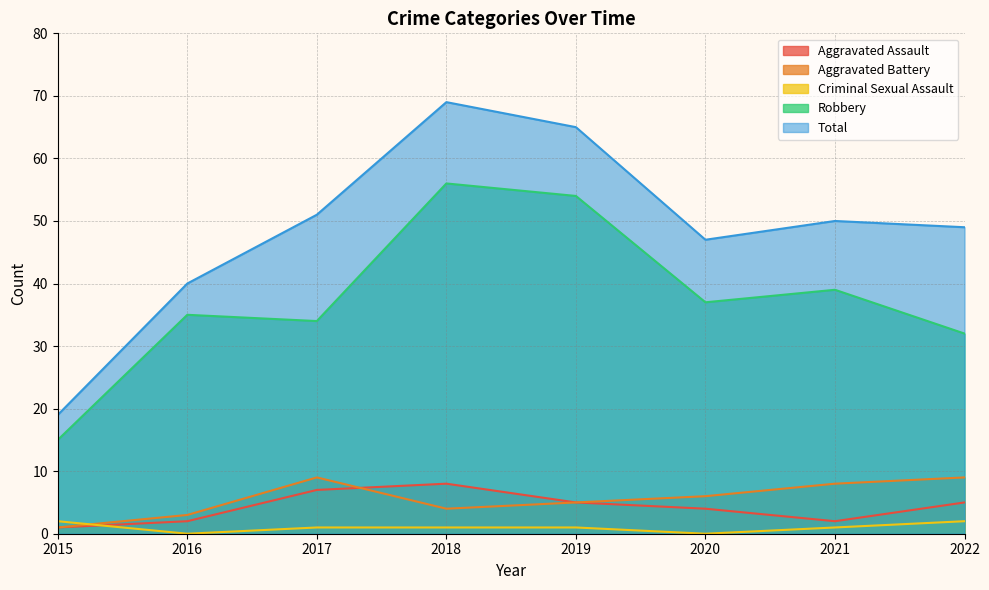

The value of Aggravated Battery at 2017 is 9. True or false?

True